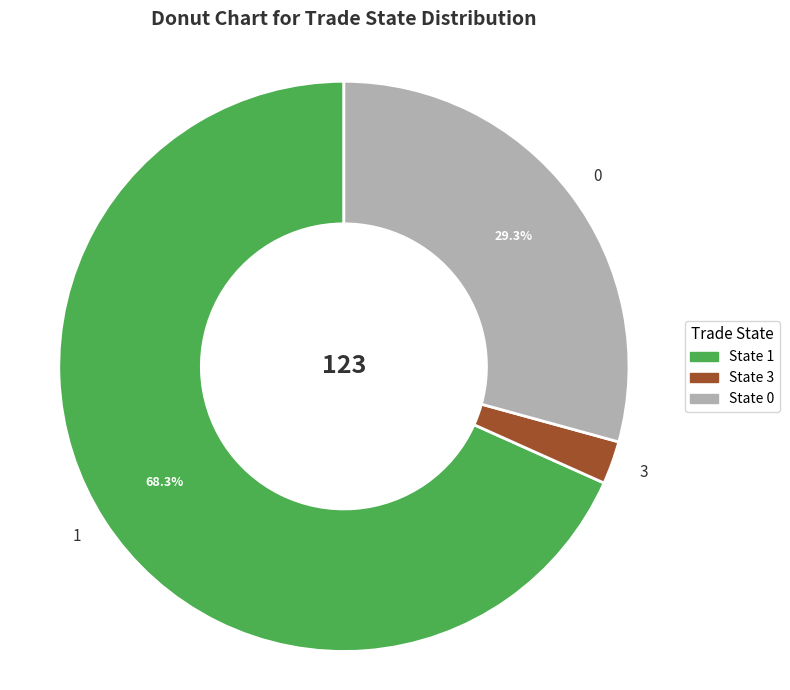

To the nearest percent, what is the difference between the largest and smallest slice percentages?

66%